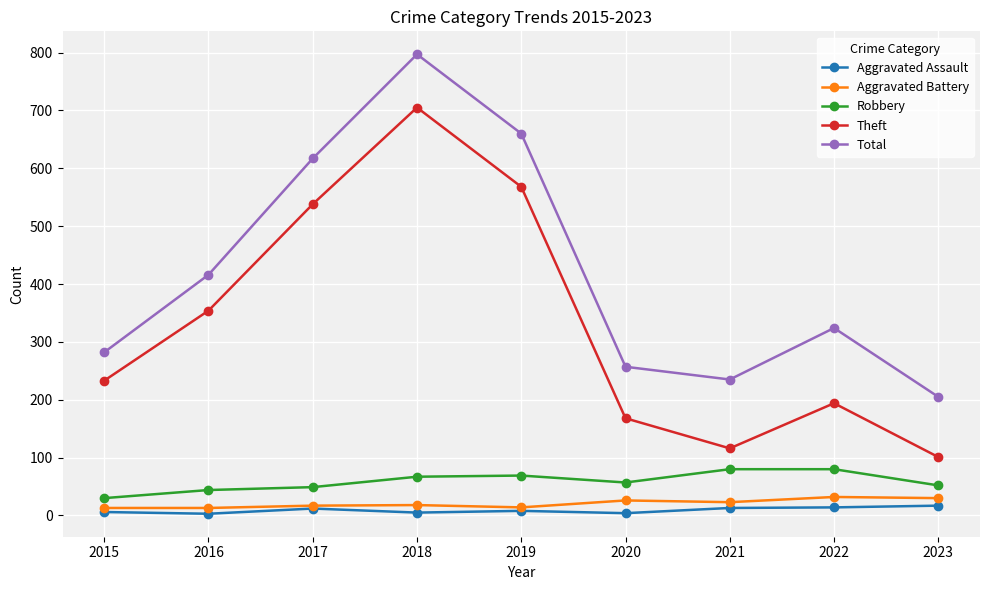

True or false: Aggravated Battery and Theft intersect in this chart.

False